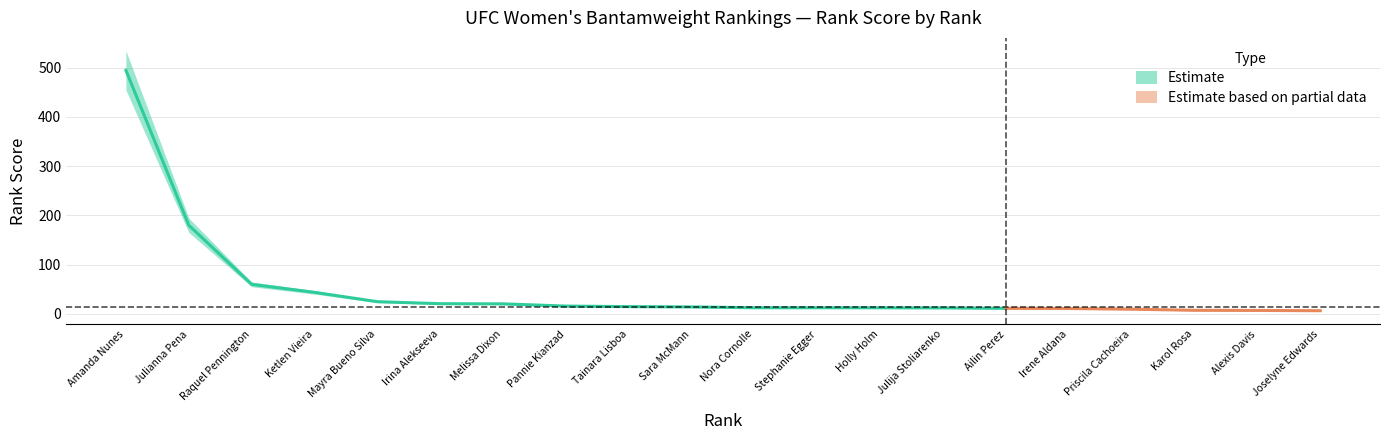

Reading left to right, what are all the values shown in this chart?

1=494.3	2=179.9	3=59.9	4=43.6	5=24.7	6=20.6	7=20.3	8=15.8	9=14.6	10=14.0	11=12.4	12=12.4	13=12.3	14=12.0	15=11.2	16=10.9	17=9.5	18=7.2	19=6.9	20=6.4